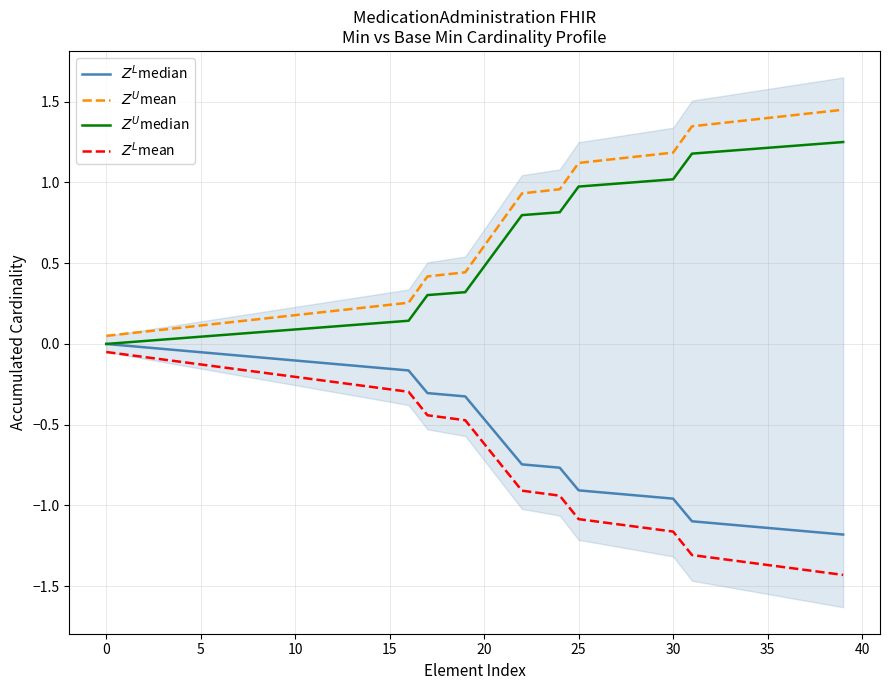

The value of $Z^U$mean at 0 is 0.1. True or false?

False